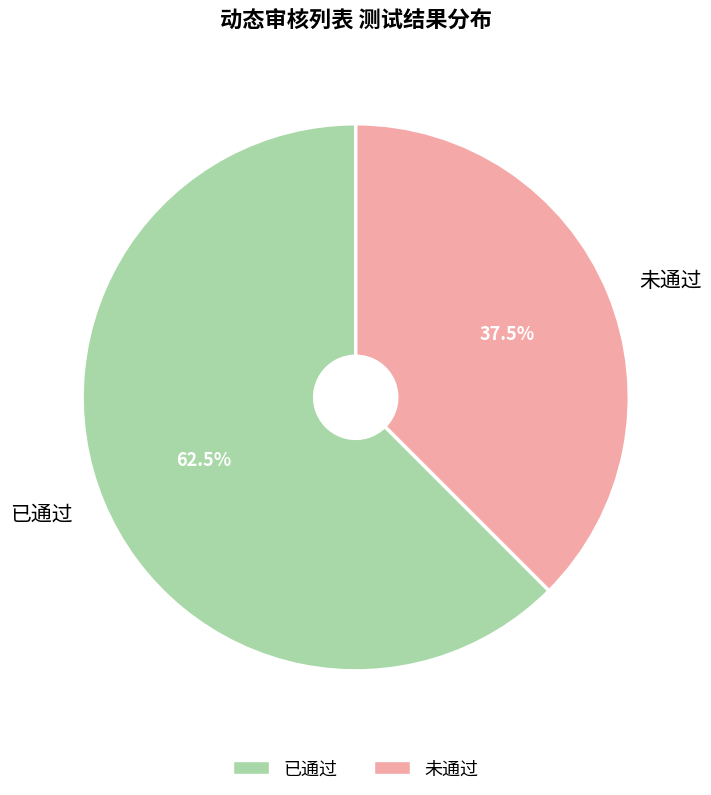

Is 未通过 the majority of the pie?

No